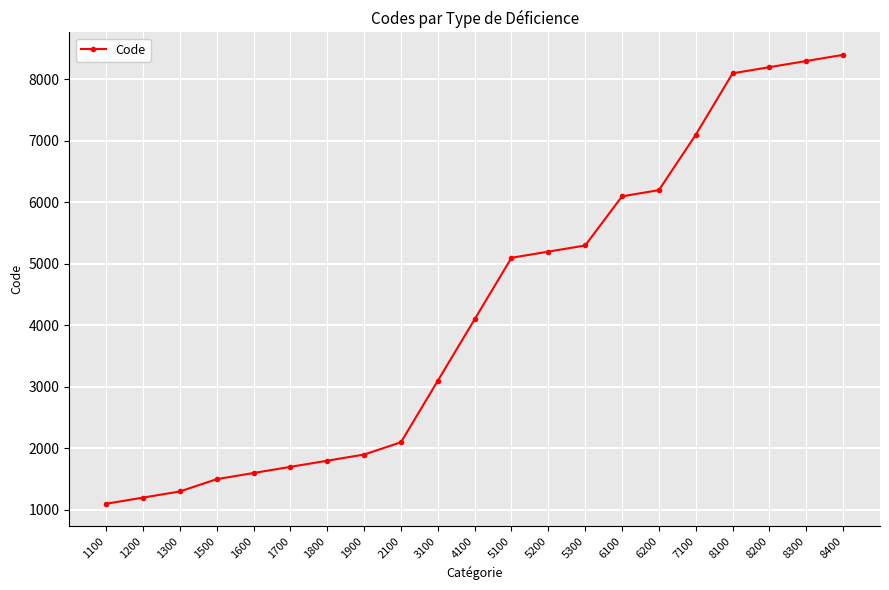

Count the number of data series in this chart.

1